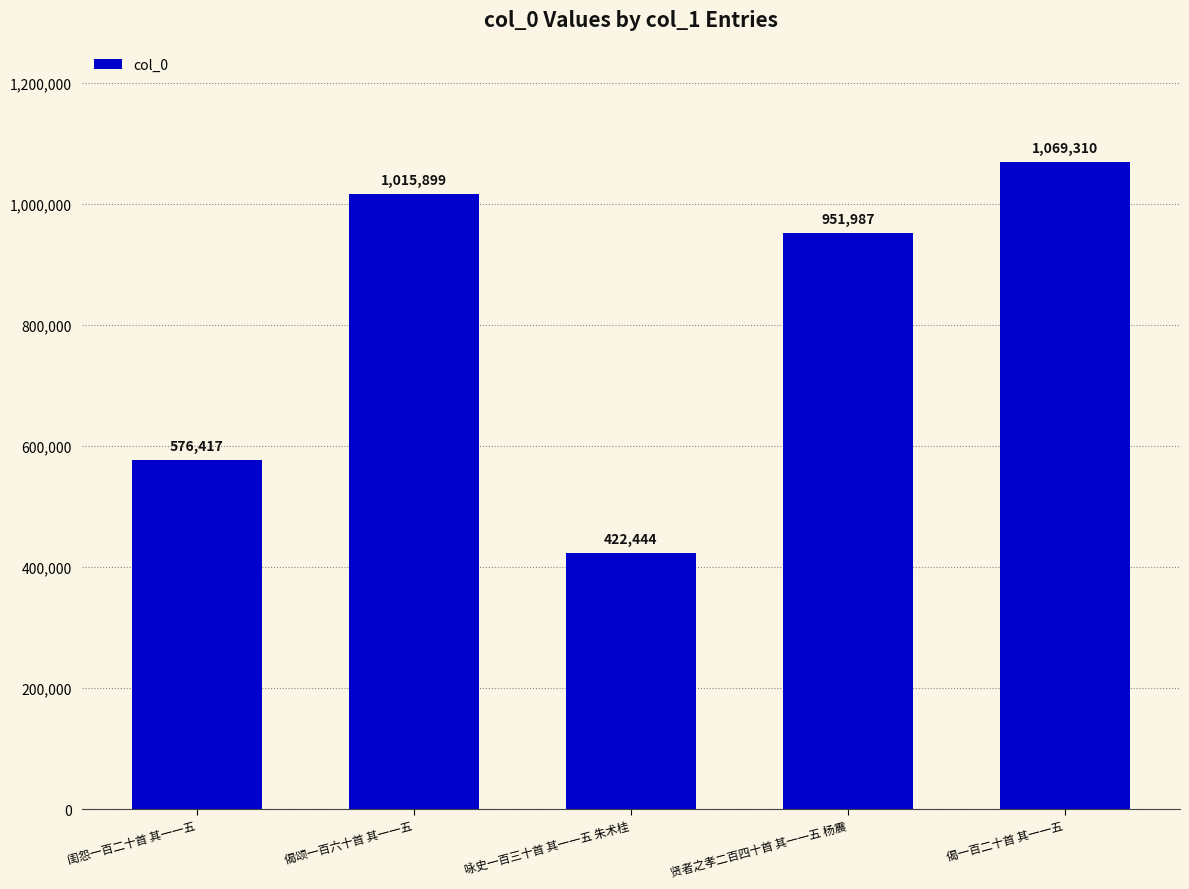

How many data points are less than 951987?

2